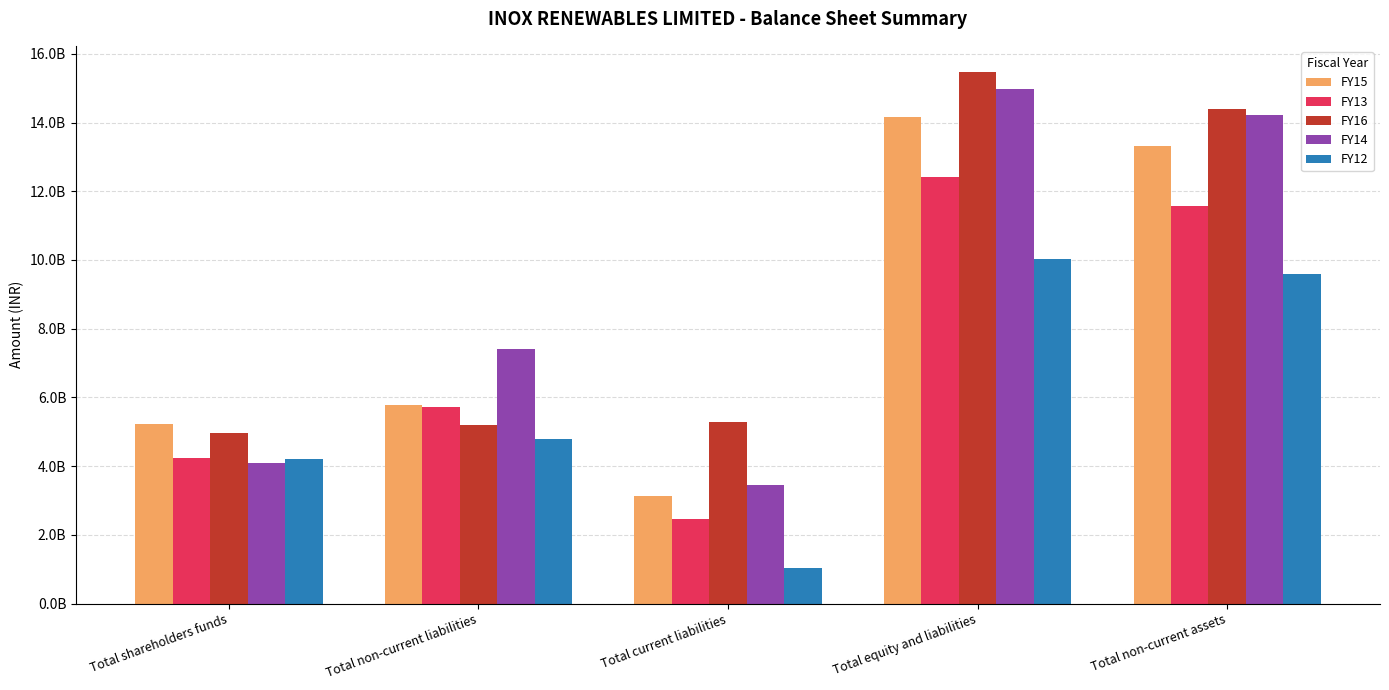

What is the difference between the maximum and minimum values in the FY16 series?

10494820000